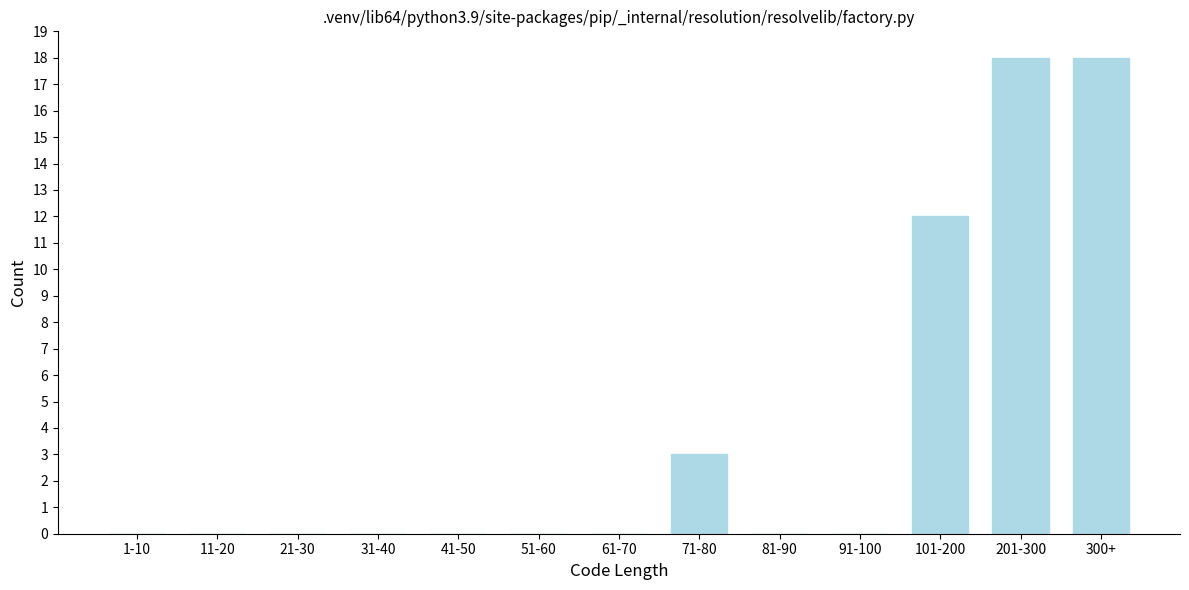

Reading right to left, extract all data points from this chart.

300+=18	201-300=18	101-200=12	91-100=0	81-90=0	71-80=3	61-70=0	51-60=0	41-50=0	31-40=0	21-30=0	11-20=0	1-10=0